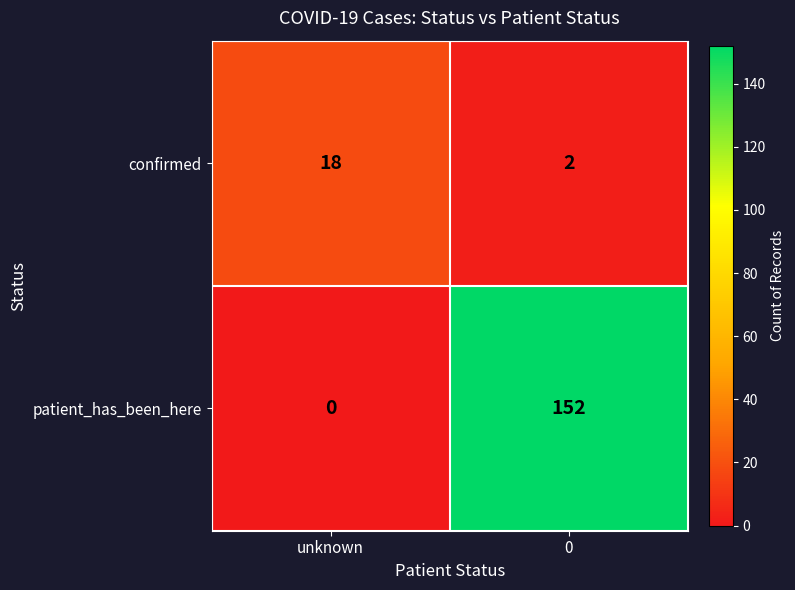

Reading right to left, list all the values displayed in this chart.

confirmed: 2	18
patient_has_been_here: 152	0